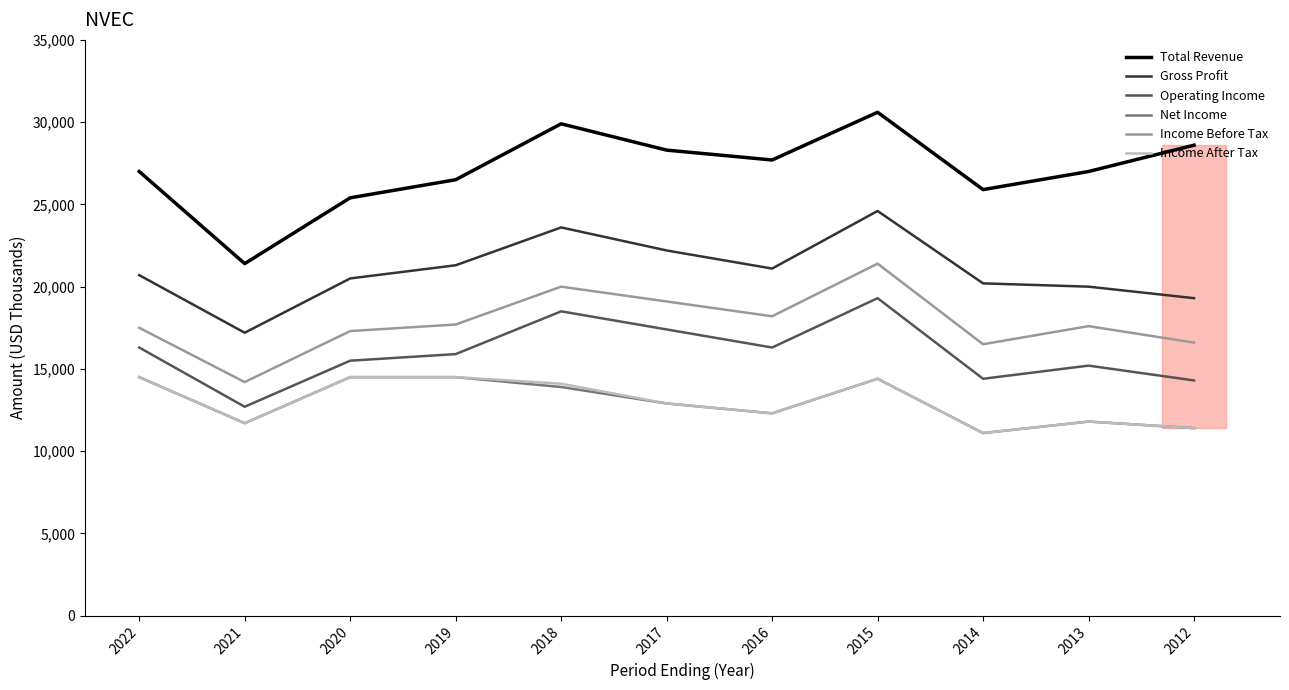

What is the spread (max minus min) of values at 2016?

15400